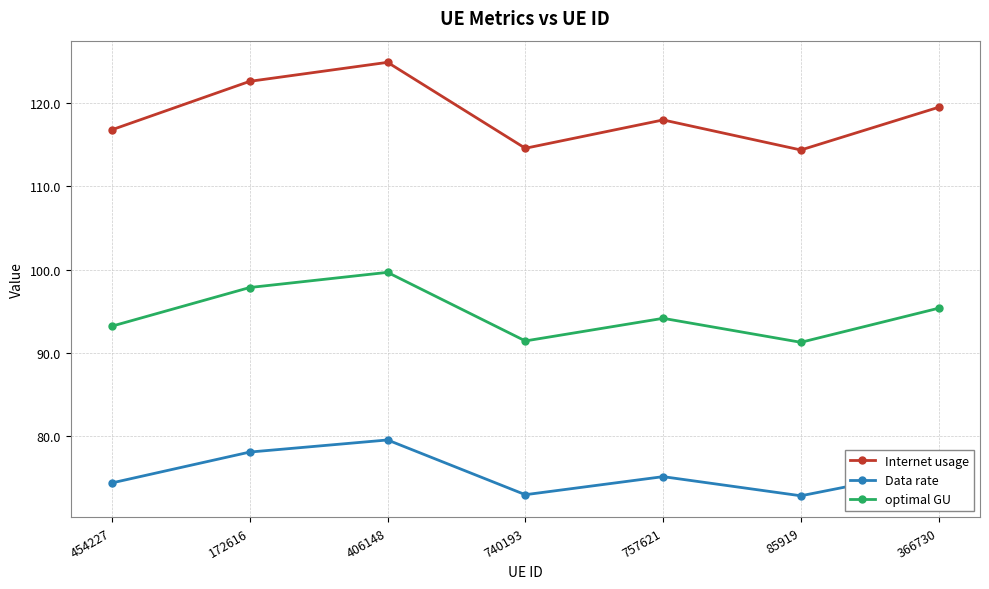

What is the smallest value displayed?

72.9